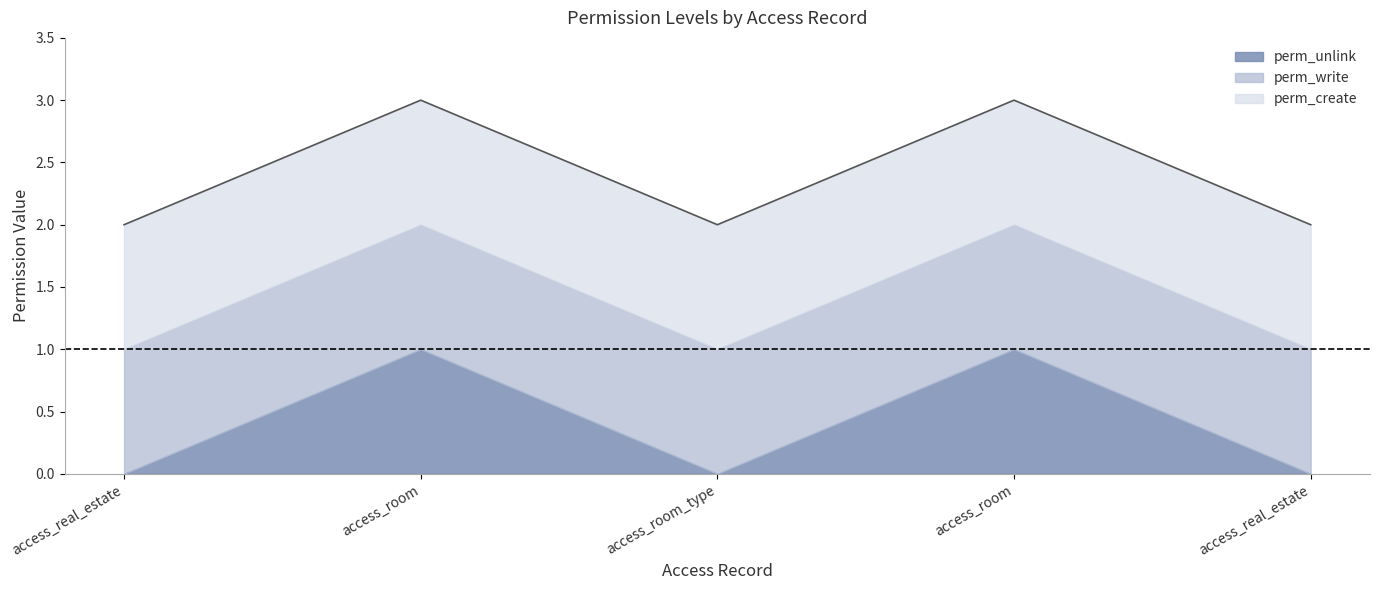

Is it true that perm_create equals 2 at access_room?

False